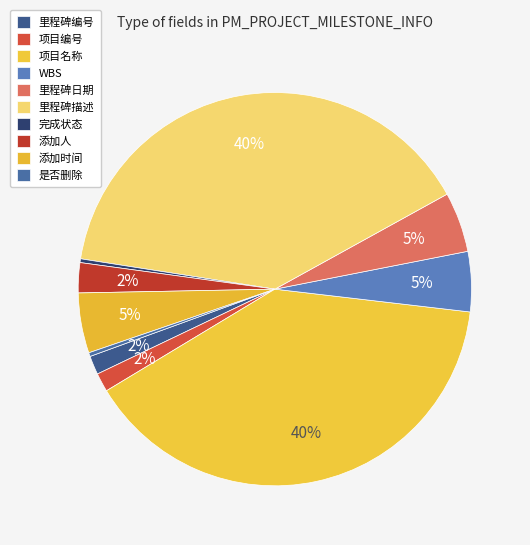

What portion of the pie excludes 是否删除?

99.7%